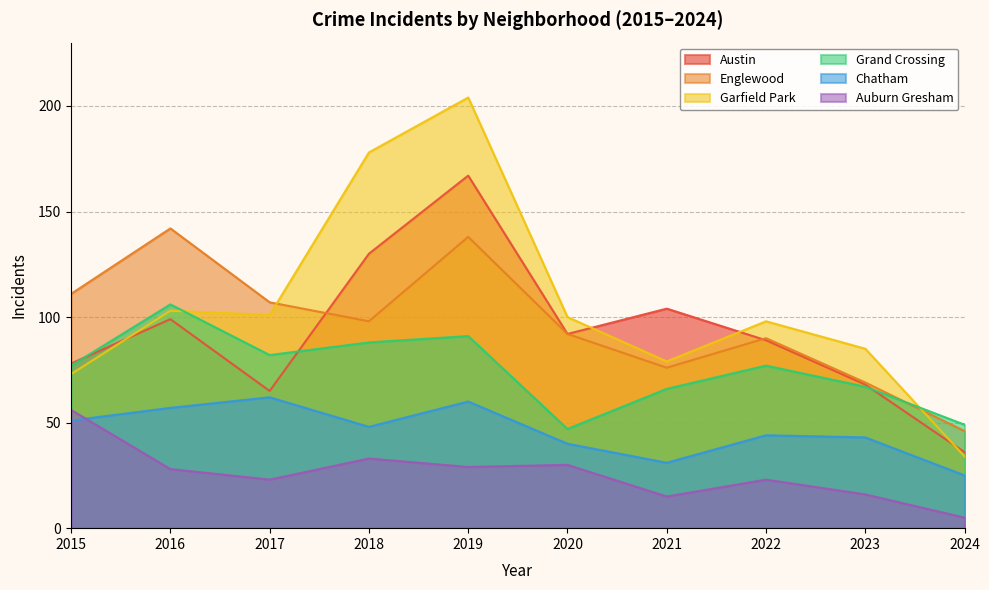

What is the value of the Chatham point at the 9th from the left?

43